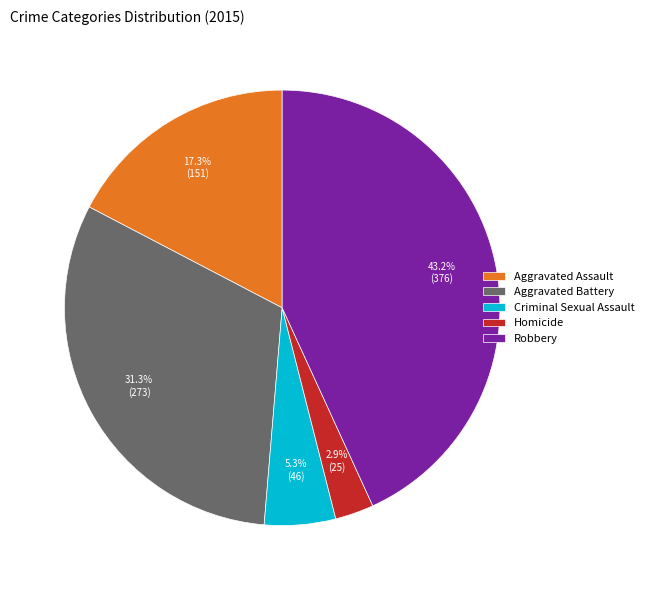

Is Homicide the majority of the pie?

No